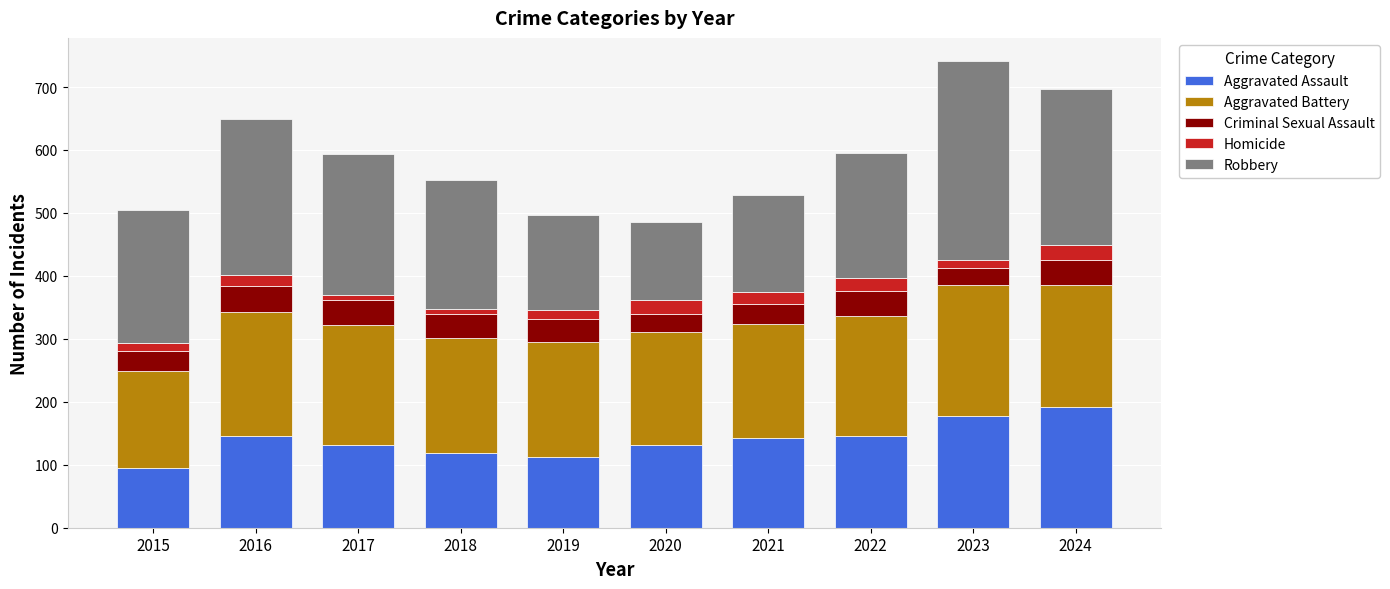

What is the maximum value for Aggravated Assault?

191